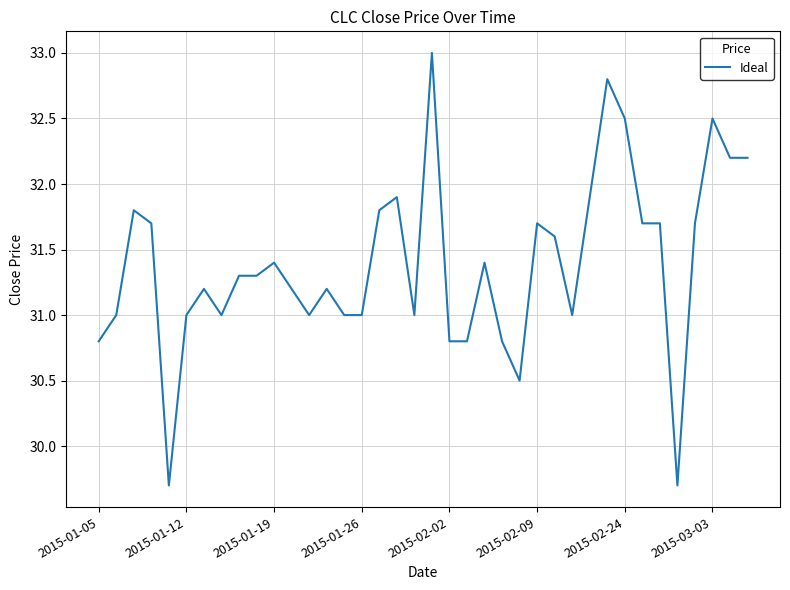

What is the smallest value displayed?

29.7